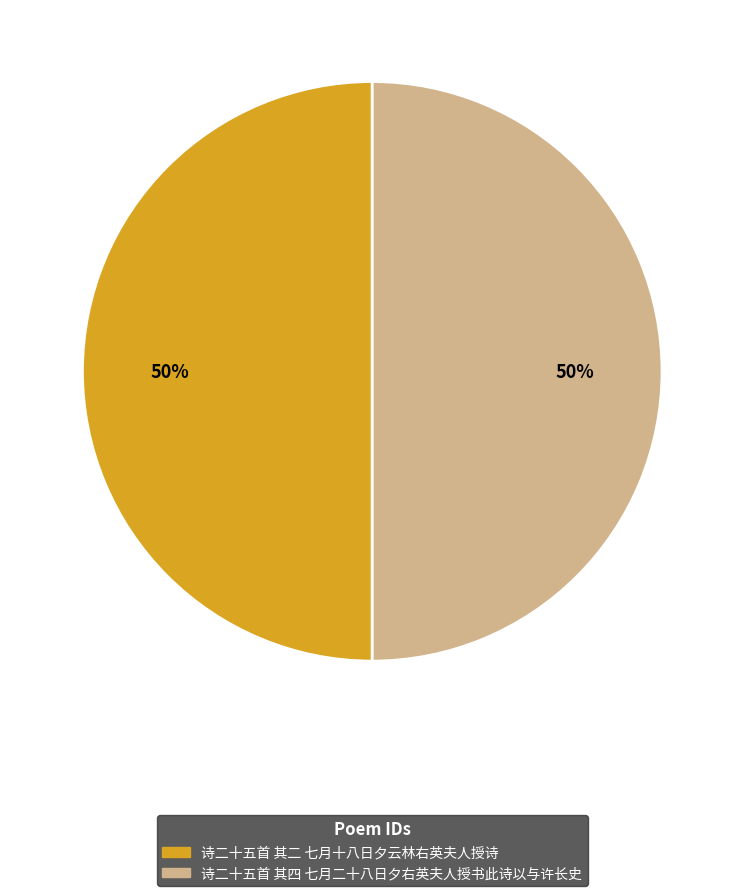

Is it true that 诗二十五首 其二 七月十八日夕云林右英夫人授诗 is 57% of the pie?

False